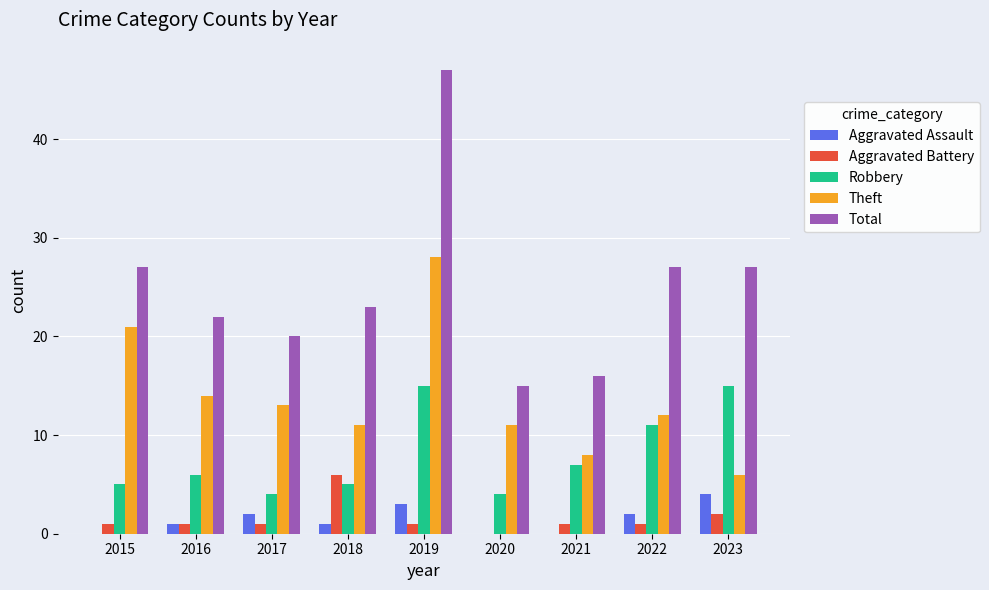

Reading left to right, what are all the values shown in this chart?

Aggravated Assault: 2015=0	2016=1	2017=2	2018=1	2019=3	2020=0	2021=0	2022=2	2023=4
Aggravated Battery: 2015=1	2016=1	2017=1	2018=6	2019=1	2020=0	2021=1	2022=1	2023=2
Robbery: 2015=5	2016=6	2017=4	2018=5	2019=15	2020=4	2021=7	2022=11	2023=15
Theft: 2015=21	2016=14	2017=13	2018=11	2019=28	2020=11	2021=8	2022=12	2023=6
Total: 2015=27	2016=22	2017=20	2018=23	2019=47	2020=15	2021=16	2022=27	2023=27